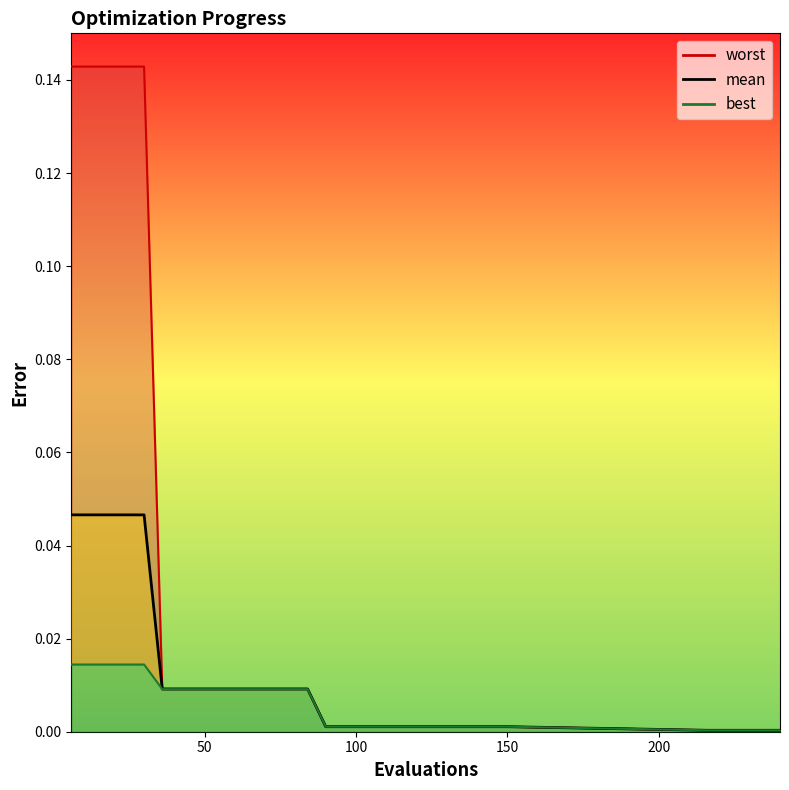

Which series changed the most between 66 and 126?

worst